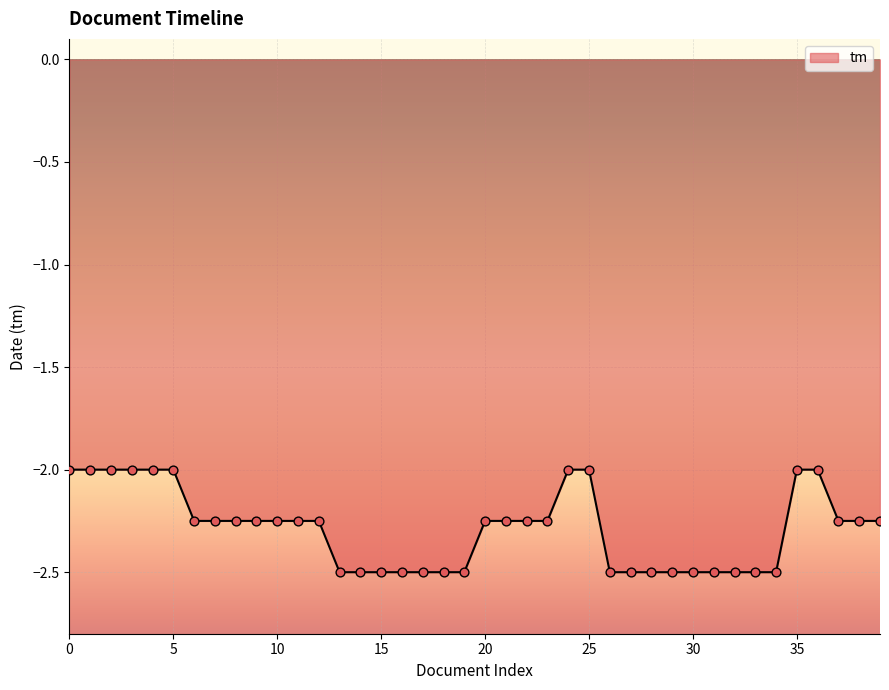

What is the greatest value displayed?

-2.0